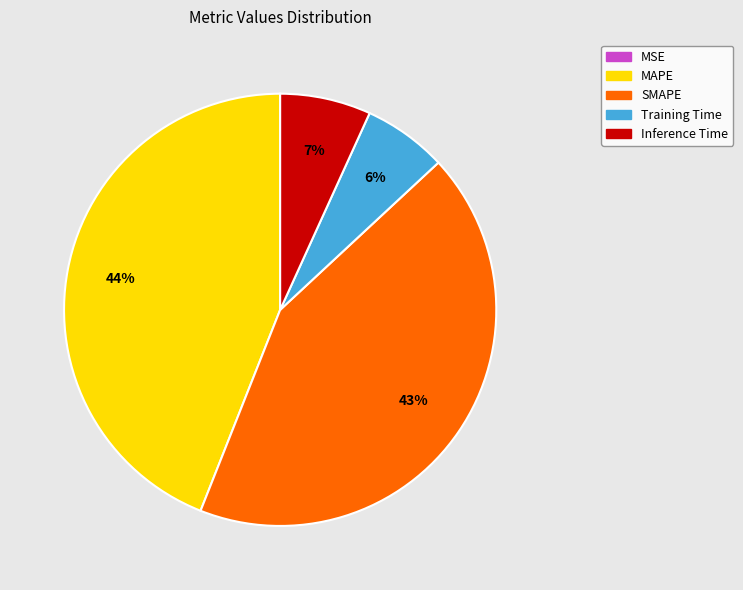

Between MAPE and Training Time, which is larger?

MAPE